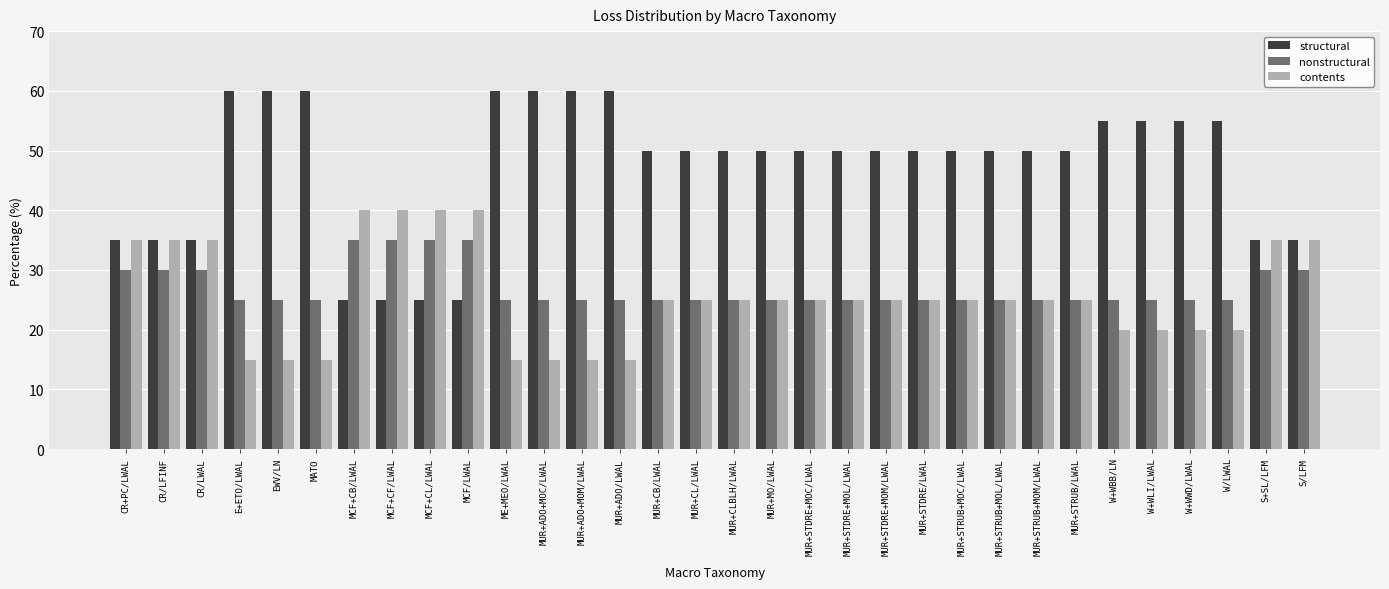

Does the chart contain stacked bars?

No